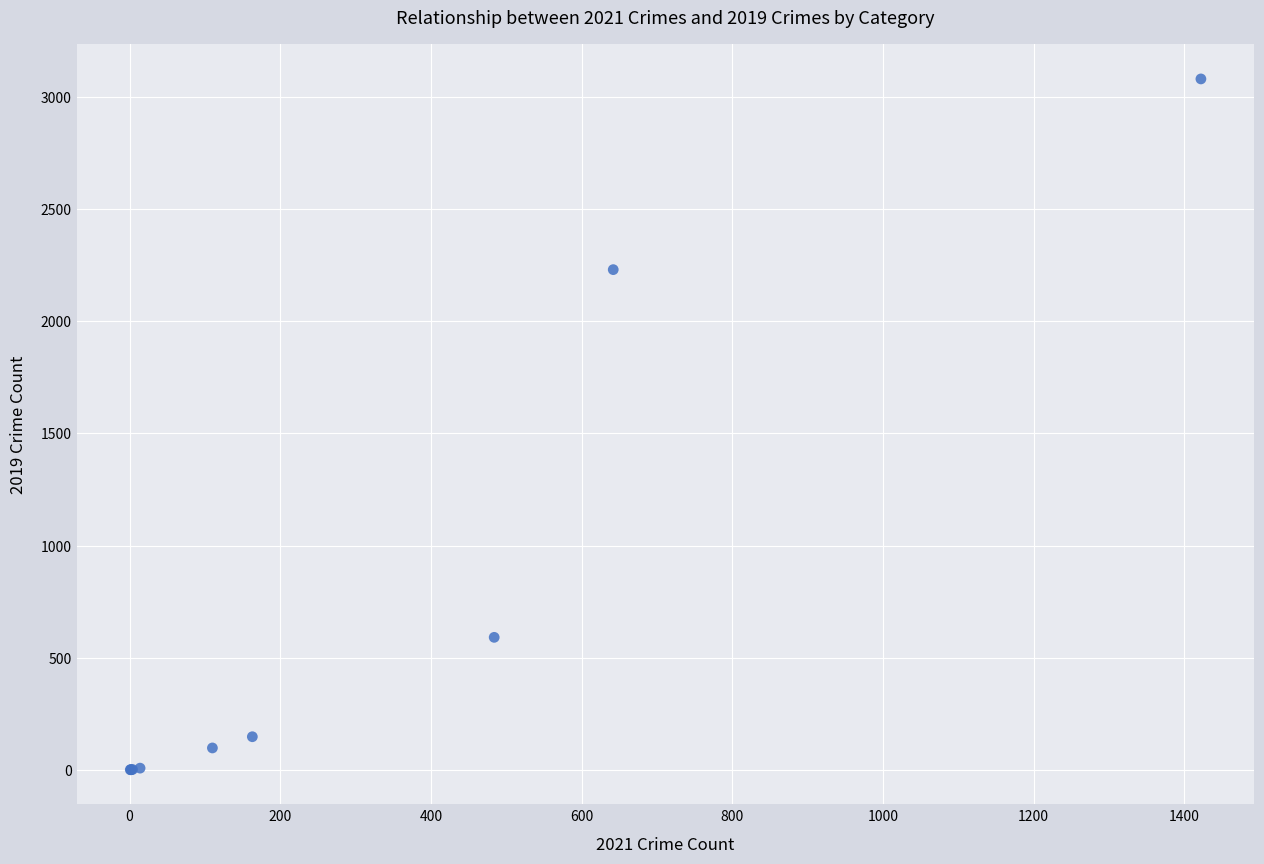

What Y value in the scatter plot is closest to 1540?

2230